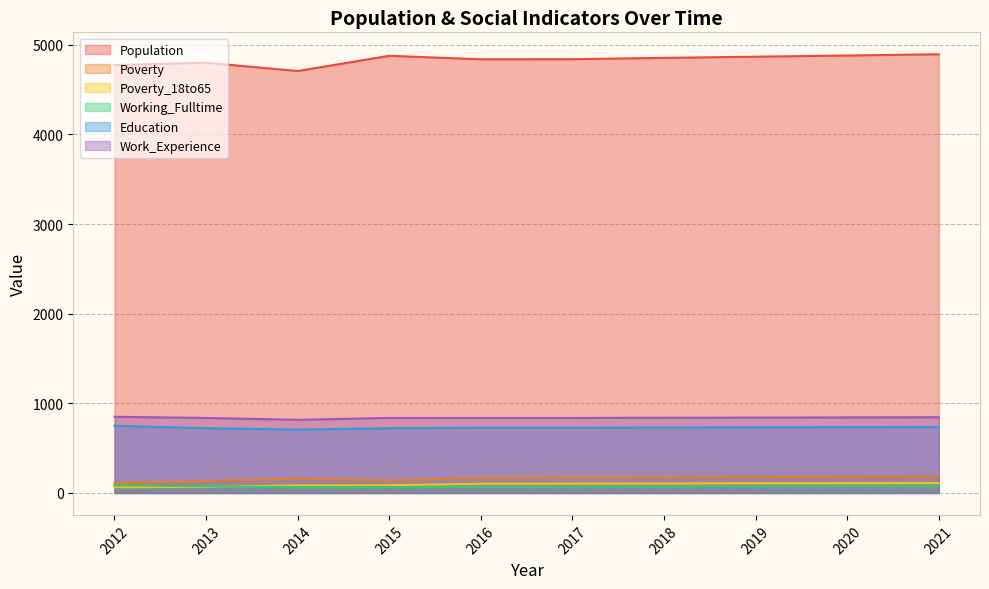

What is the difference between the second highest and second lowest values in the Poverty series?

47